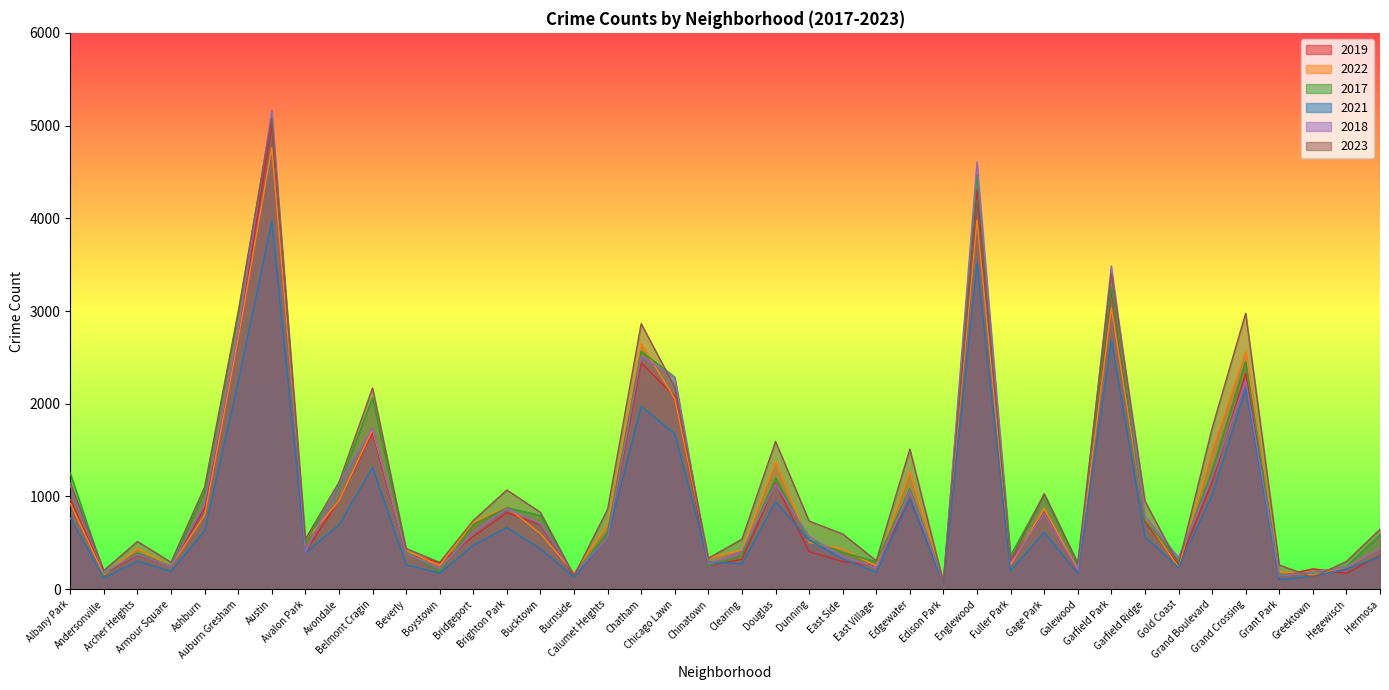

Reading left to right, what are all the values shown in this chart?

2019: Albany Park=968	Andersonville=166	Archer Heights=368	Armour Square=249	Ashburn=872	Auburn Gresham=2700	Austin=5008	Avalon Park=405	Avondale=957	Belmont Cragin=1687	Beverly=385	Boystown=287	Bridgeport=568	Brighton Park=828	Bucktown=694	Burnside=142	Calumet Heights=561	Chatham=2441	Chicago Lawn=2079	Chinatown=253	Clearing=322	Douglas=1140	Dunning=406	East Side=298	East Village=248	Edgewater=972	Edison Park=77	Englewood=4309	Fuller Park=308	Gage Park=825	Galewood=189	Garfield Park=3226	Garfield Ridge=728	Gold Coast=261	Grand Boulevard=1153	Grand Crossing=2328	Grant Park=138	Greektown=220	Hegewisch=171	Hermosa=365
2022: Albany Park=926	Andersonville=157	Archer Heights=440	Armour Square=251	Ashburn=797	Auburn Gresham=2702	Austin=4761	Avalon Park=522	Avondale=953	Belmont Cragin=1720	Beverly=414	Boystown=258	Bridgeport=722	Brighton Park=888	Bucktown=599	Burnside=175	Calumet Heights=698	Chatham=2651	Chicago Lawn=2053	Chinatown=338	Clearing=422	Douglas=1379	Dunning=504	East Side=433	East Village=250	Edgewater=1269	Edison Park=99	Englewood=3981	Fuller Park=263	Gage Park=871	Galewood=210	Garfield Park=3035	Garfield Ridge=766	Gold Coast=236	Grand Boulevard=1503	Grand Crossing=2566	Grant Park=192	Greektown=154	Hegewisch=239	Hermosa=441
2017: Albany Park=1252	Andersonville=171	Archer Heights=391	Armour Square=250	Ashburn=1053	Auburn Gresham=2973	Austin=5096	Avalon Park=508	Avondale=1107	Belmont Cragin=2066	Beverly=403	Boystown=188	Bridgeport=697	Brighton Park=879	Bucktown=795	Burnside=145	Calumet Heights=620	Chatham=2566	Chicago Lawn=2288	Chinatown=253	Clearing=360	Douglas=1201	Dunning=531	East Side=397	East Village=296	Edgewater=1082	Edison Park=87	Englewood=4471	Fuller Park=365	Gage Park=1019	Galewood=265	Garfield Park=3257	Garfield Ridge=743	Gold Coast=311	Grand Boulevard=1281	Grand Crossing=2456	Grant Park=154	Greektown=176	Hegewisch=246	Hermosa=589
2021: Albany Park=767	Andersonville=123	Archer Heights=303	Armour Square=193	Ashburn=629	Auburn Gresham=2237	Austin=3970	Avalon Park=395	Avondale=692	Belmont Cragin=1313	Beverly=264	Boystown=173	Bridgeport=474	Brighton Park=664	Bucktown=435	Burnside=130	Calumet Heights=559	Chatham=1974	Chicago Lawn=1675	Chinatown=293	Clearing=274	Douglas=943	Dunning=530	East Side=326	East Village=180	Edgewater=969	Edison Park=62	Englewood=3518	Fuller Park=200	Gage Park=613	Galewood=170	Garfield Park=2686	Garfield Ridge=565	Gold Coast=233	Grand Boulevard=1015	Grand Crossing=2160	Grant Park=104	Greektown=140	Hegewisch=217	Hermosa=350
2018: Albany Park=1117	Andersonville=184	Archer Heights=374	Armour Square=248	Ashburn=924	Auburn Gresham=2787	Austin=5163	Avalon Park=401	Avondale=1142	Belmont Cragin=1736	Beverly=386	Boystown=224	Bridgeport=616	Brighton Park=870	Bucktown=704	Burnside=160	Calumet Heights=554	Chatham=2513	Chicago Lawn=2281	Chinatown=273	Clearing=409	Douglas=1131	Dunning=571	East Side=354	East Village=230	Edgewater=1063	Edison Park=75	Englewood=4608	Fuller Park=289	Gage Park=817	Galewood=202	Garfield Park=3485	Garfield Ridge=789	Gold Coast=342	Grand Boulevard=1205	Grand Crossing=2249	Grant Park=141	Greektown=185	Hegewisch=240	Hermosa=442
2023: Albany Park=1145	Andersonville=202	Archer Heights=515	Armour Square=291	Ashburn=1102	Auburn Gresham=2990	Austin=5076	Avalon Park=541	Avondale=1153	Belmont Cragin=2170	Beverly=439	Boystown=289	Bridgeport=741	Brighton Park=1070	Bucktown=829	Burnside=145	Calumet Heights=861	Chatham=2864	Chicago Lawn=2178	Chinatown=335	Clearing=539	Douglas=1593	Dunning=735	East Side=596	East Village=307	Edgewater=1511	Edison Park=72	Englewood=4182	Fuller Park=314	Gage Park=1031	Galewood=284	Garfield Park=3406	Garfield Ridge=951	Gold Coast=268	Grand Boulevard=1736	Grand Crossing=2976	Grant Park=261	Greektown=129	Hegewisch=299	Hermosa=646